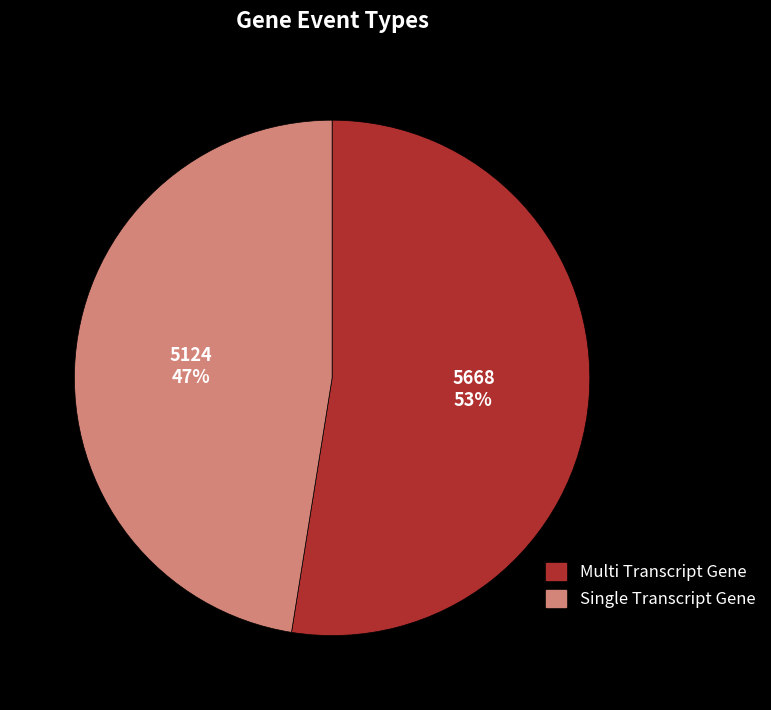

Does Single Transcript Gene represent more than half of the total?

No